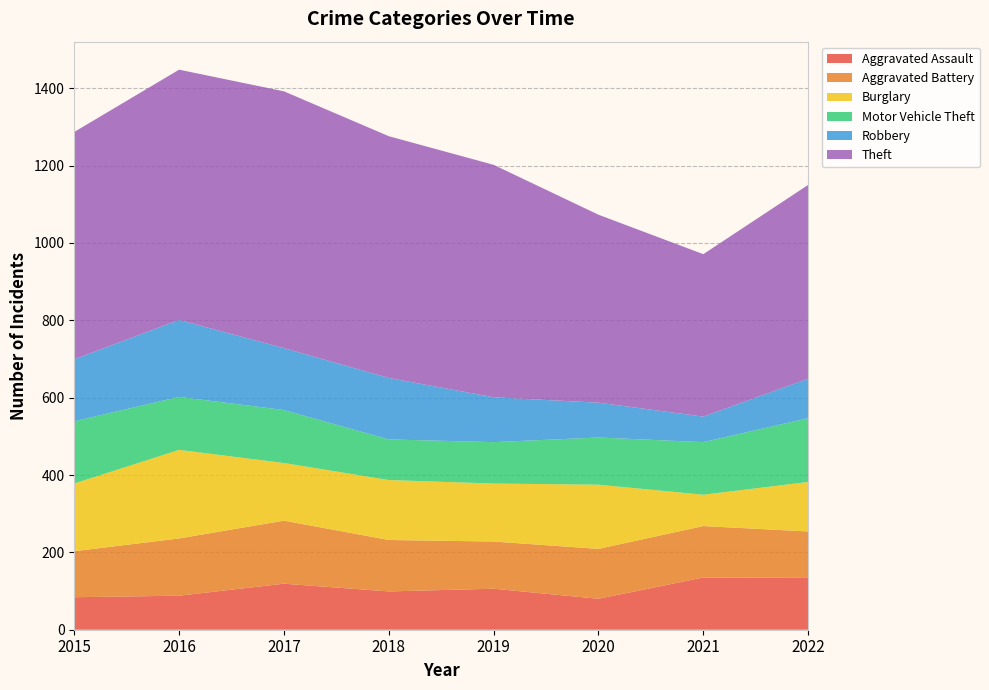

Reading left to right, extract all data points from this chart.

Aggravated Assault: 84	88	119	99	106	80	135	134
Aggravated Battery: 119	148	163	133	122	129	133	120
Burglary: 175	229	149	155	150	166	81	128
Motor Vehicle Theft: 161	137	137	105	107	122	136	165
Robbery: 160	199	160	159	116	90	66	102
Theft: 588	647	664	625	601	486	420	501